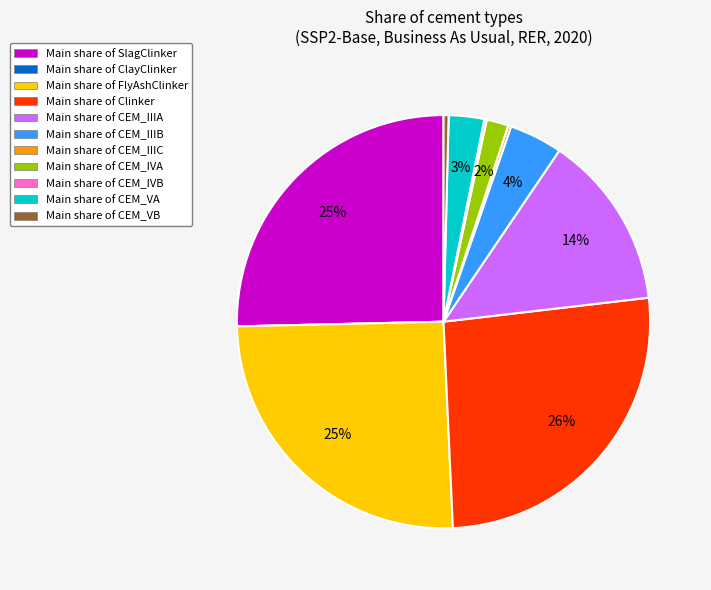

Which slice is the largest?

Main share of Clinker